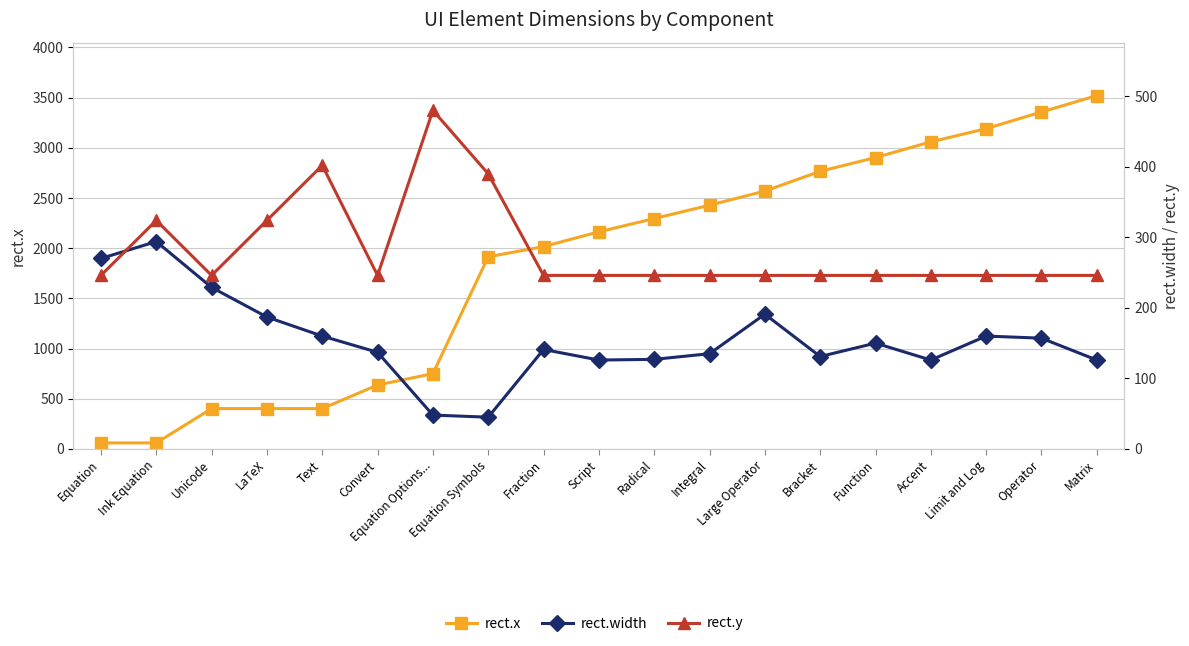

Rank the series at Convert from lowest to highest value.

rect.width, rect.y, rect.x